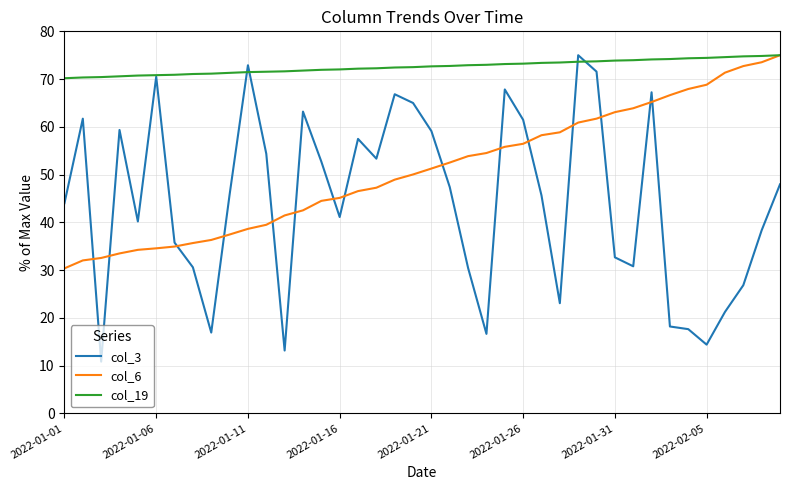

Which series has the widest spread of values?

col_3